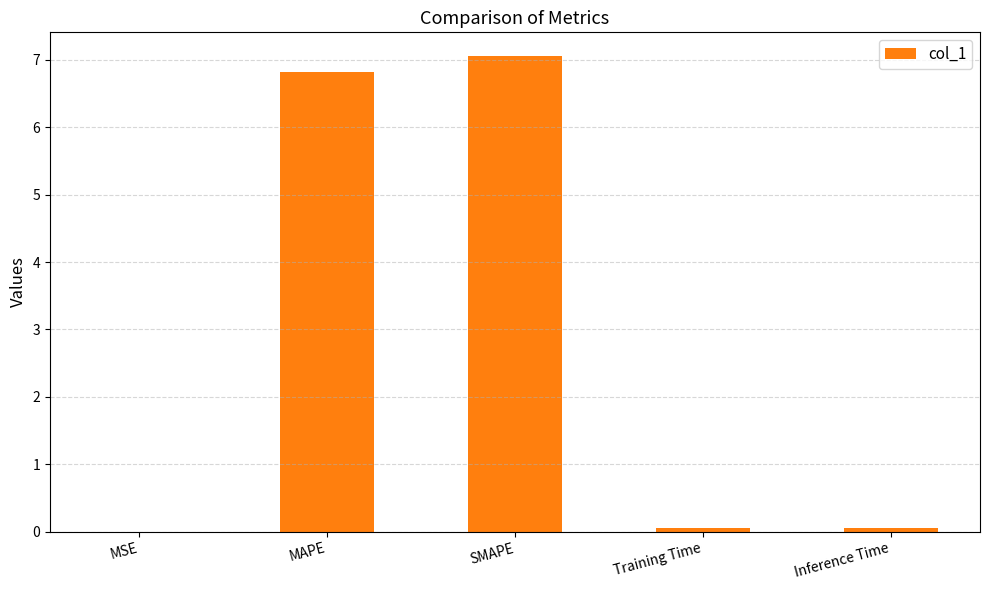

Does the chart contain stacked bars?

No